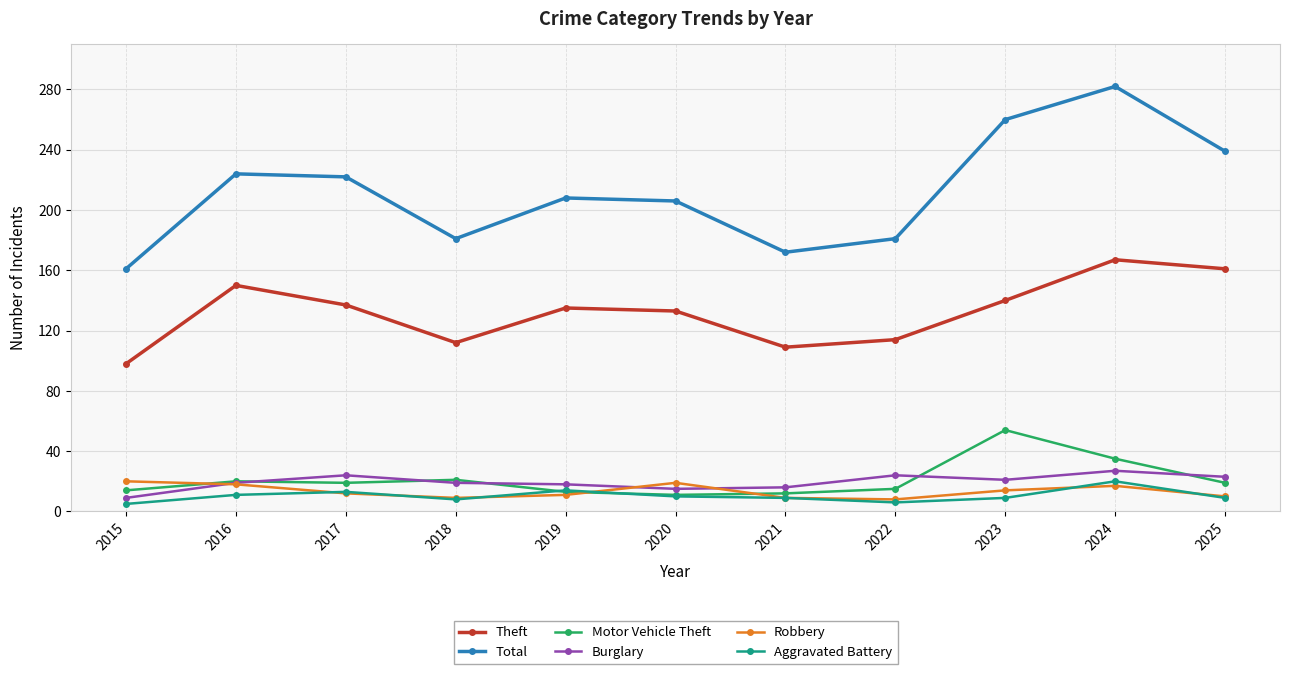

True or false: Burglary and Aggravated Battery intersect in this chart.

False